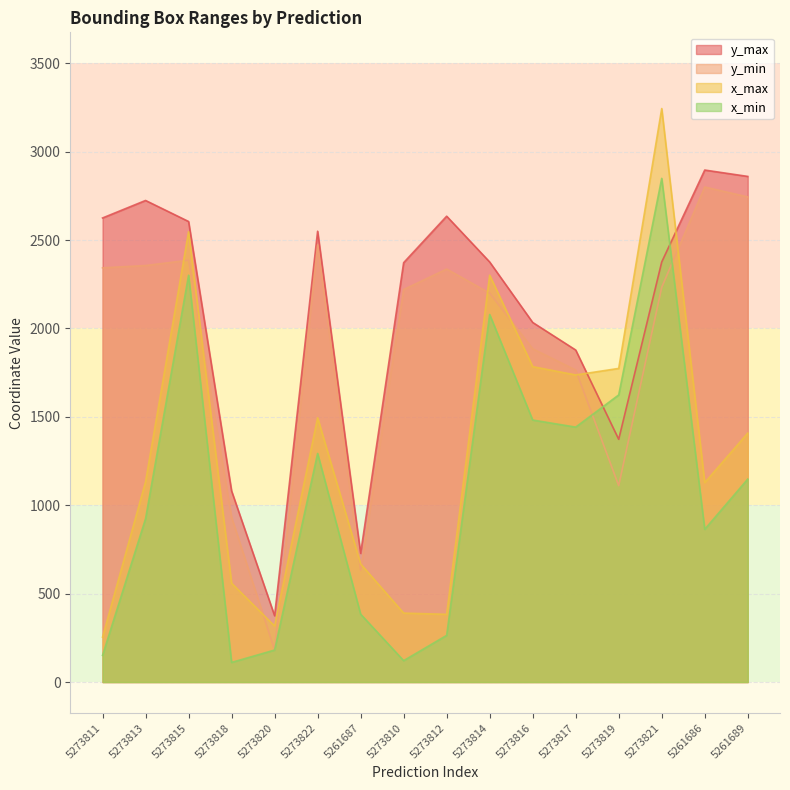

How many values in the y_min series are below 2233?

8